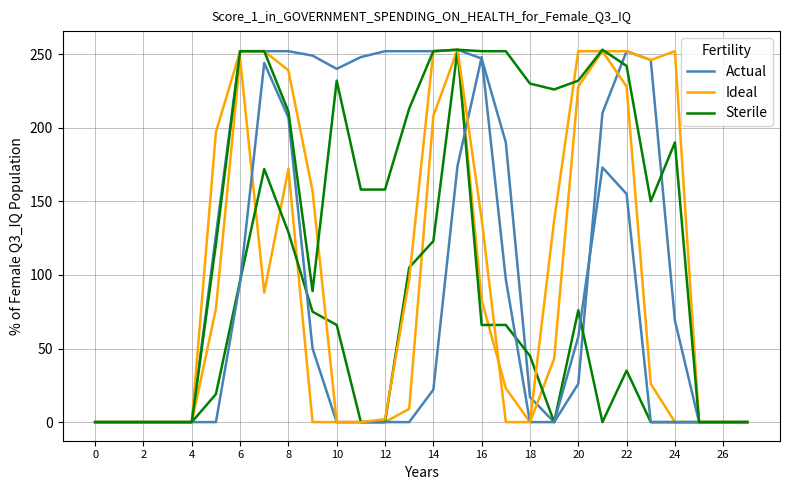

How many positive values does the Actual series have?

19